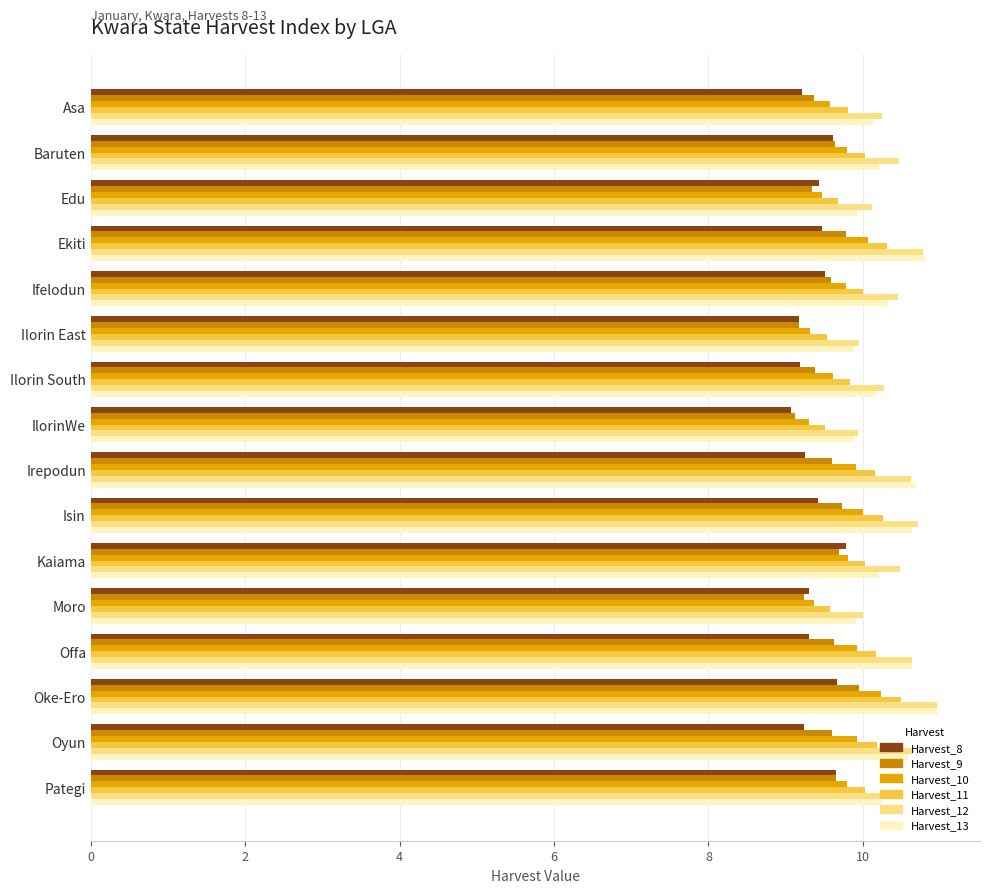

At which category does the chart reach its minimum across all series?

IlorinWe